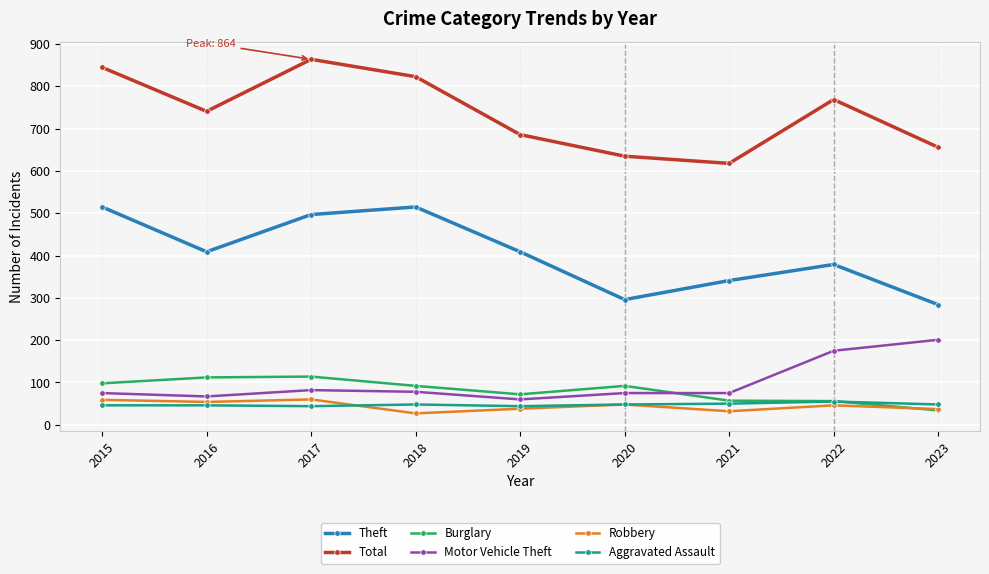

At how many categories does at least one series exceed 256?

9